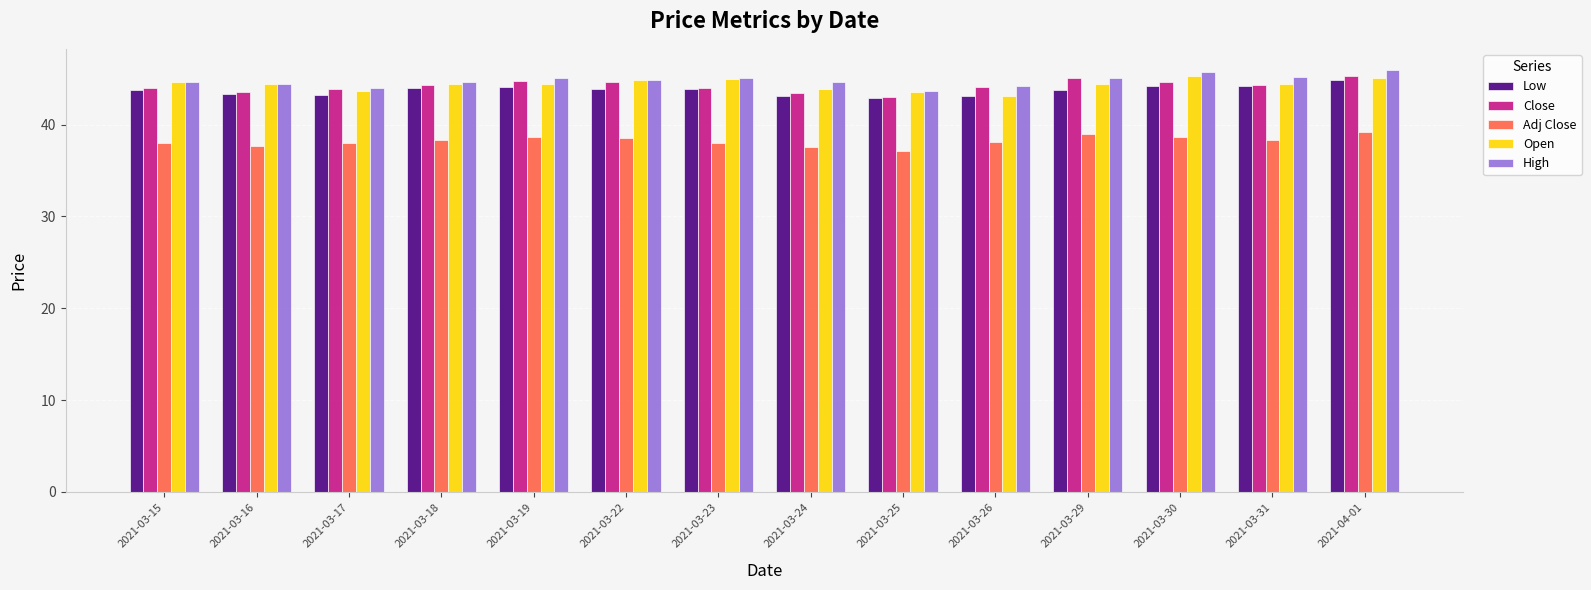

The Low series shows 42.8 at 2021-03-25. True or false?

True